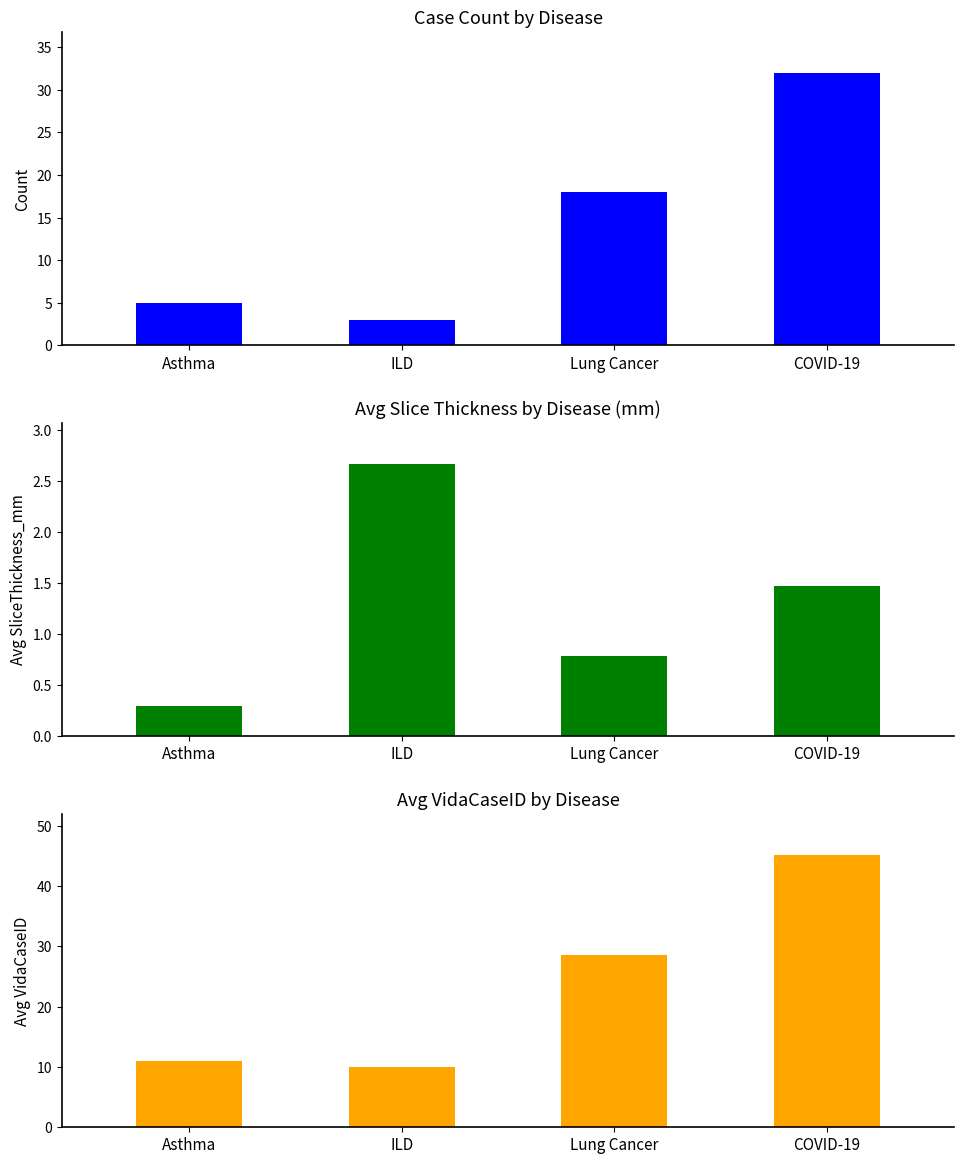

What is the difference between the Avg VidaCaseID values at COVID-19 and ILD?

35.2